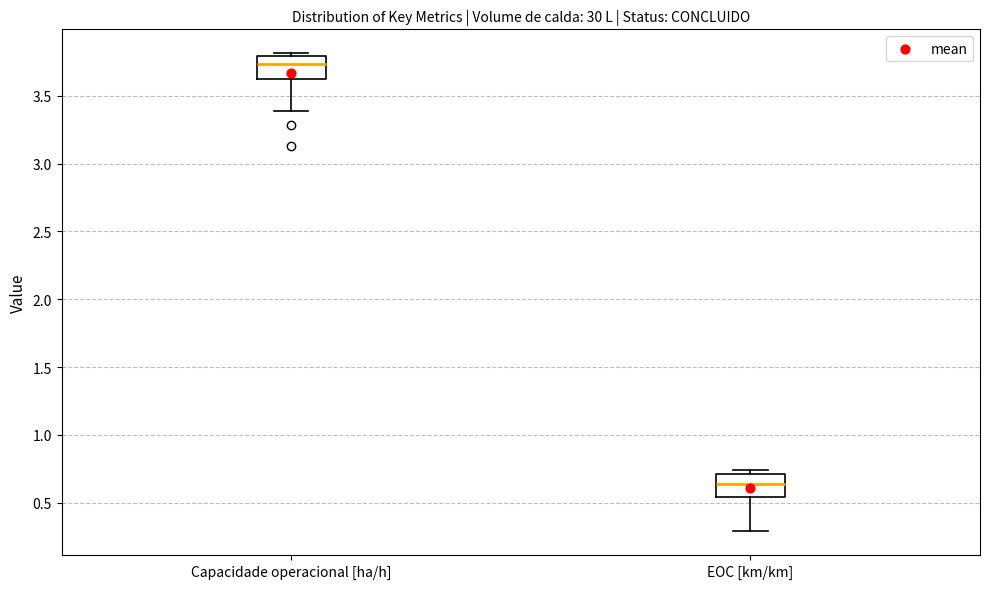

Reading left to right, transcribe this box plot: for each box, give where its median line is, the range the box spans, and where its two whiskers end, as read against the y-axis. The values are not printed on the chart, so give them approximately, as read against the axis.

Capacidade operacional [ha/h]: median 3.75, box 3.60 to 3.80, whiskers 3.40 to 3.80 (just above the box's upper edge)
EOC [km/km]: median 0.65, box 0.55 to 0.70, whiskers 0.30 to 0.75